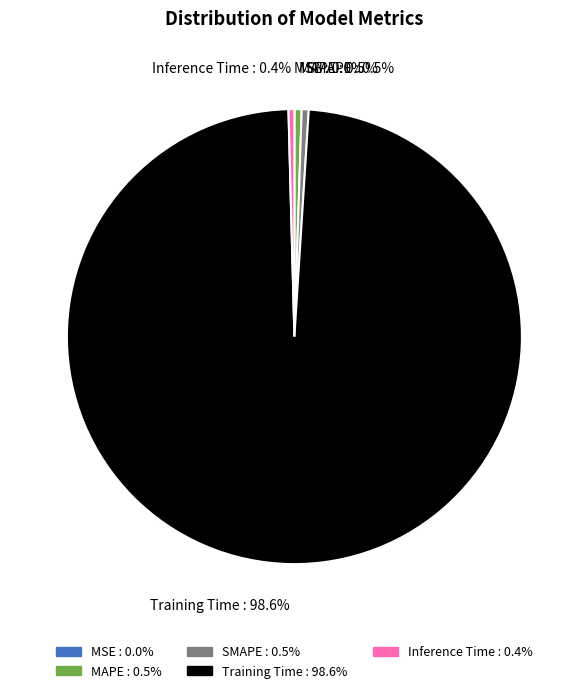

Is it true that SMAPE is 11% of the pie?

False